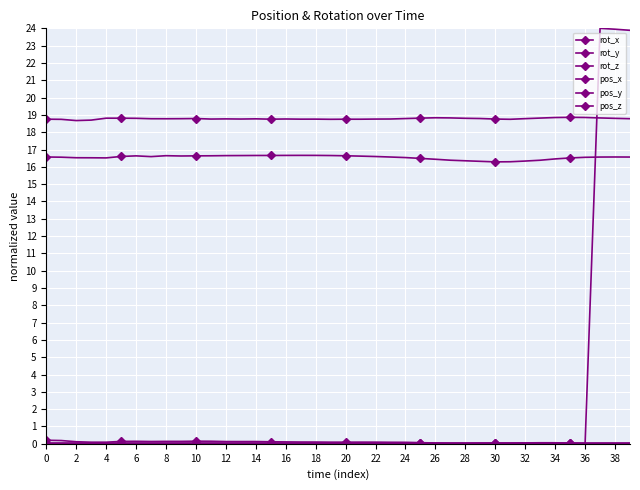

Does the chart have visible grid lines?

Yes